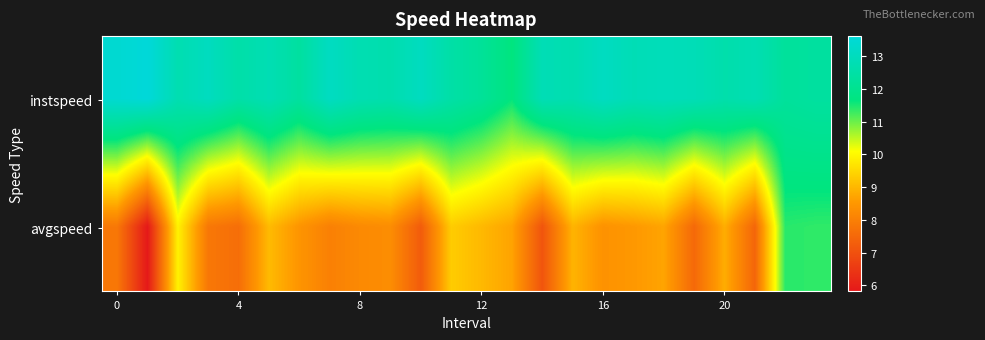

Reading left to right, transcribe all the data shown in this chart.

instspeed: 13.4	13.6	12.7	13.0	12.6	12.8	12.4	13.1	12.8	12.7	13.1	12.5	12.2	11.7	12.8	12.7	13.1	12.8	12.9	12.9	12.6	12.8	12.3	12.4
avgspeed: 7.8	5.8	9.9	7.8	7.6	9.1	8.5	8.0	8.2	8.3	7.2	9.3	9.0	8.7	7.1	9.0	8.4	8.5	8.7	7.5	8.9	7.5	11.4	11.4